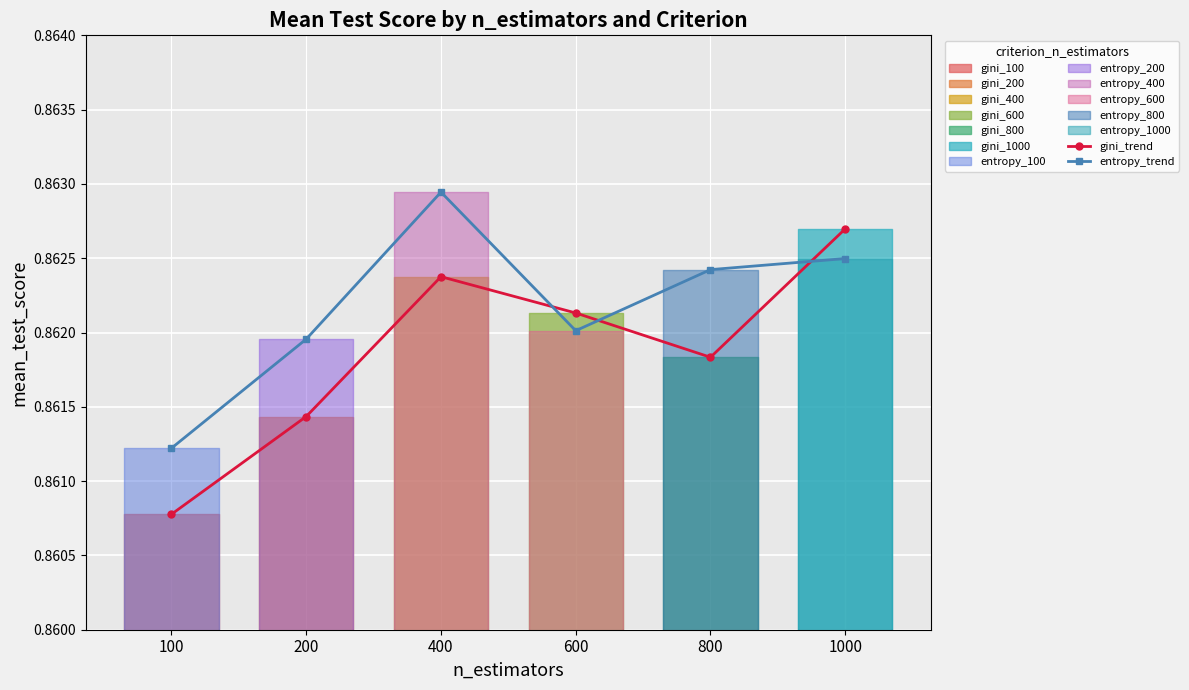

In entropy_trend, how many points are higher than both neighbors (excluding endpoints)?

1